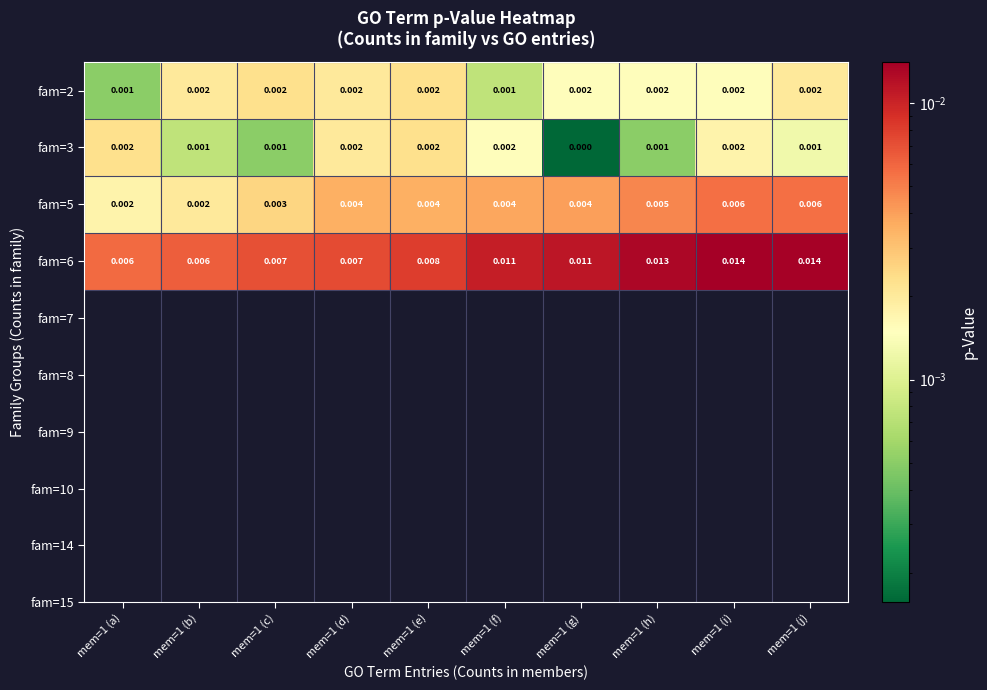

Between mem=1 (g) and mem=1 (i), which series saw the biggest shift?

fam=6